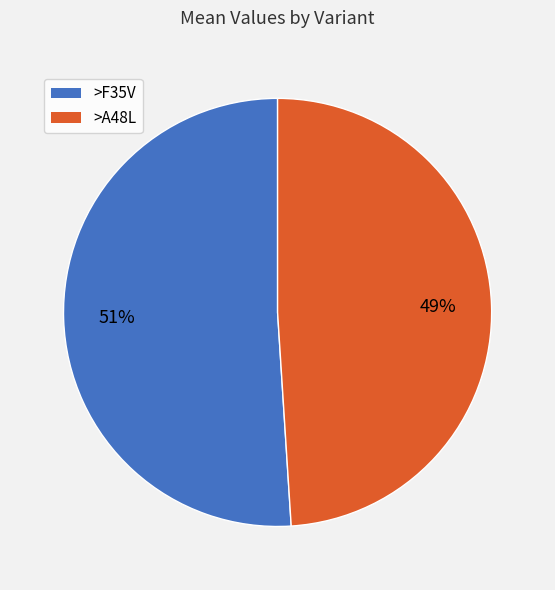

Which slice represents more than half of the pie?

>F35V